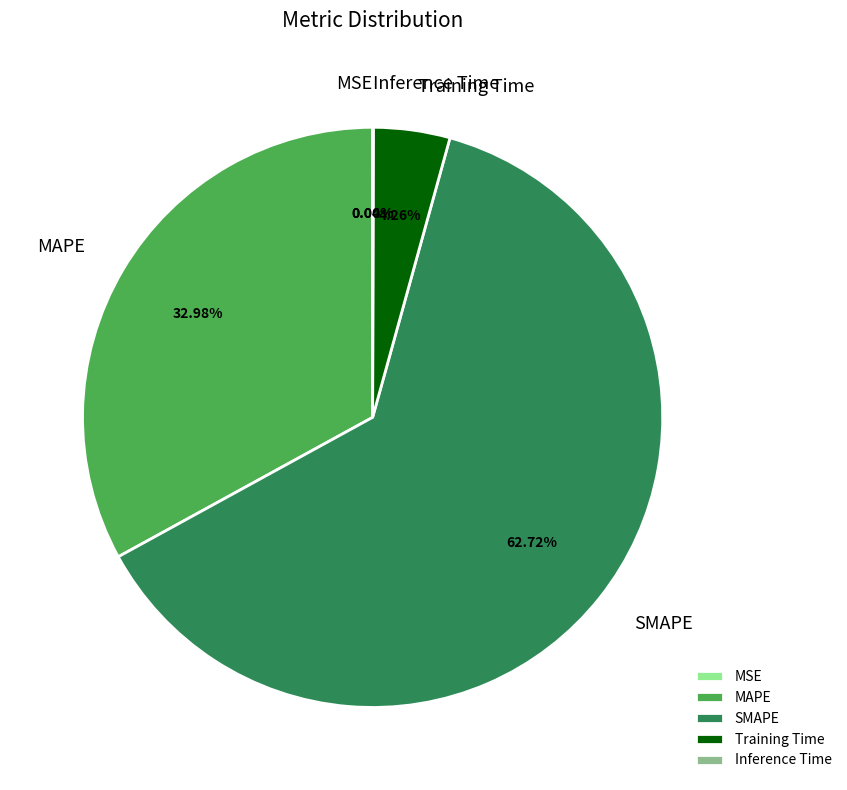

Which has a higher value, MAPE or Training Time?

MAPE